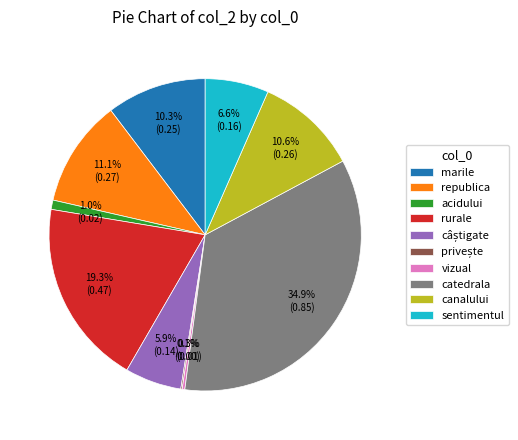

To the nearest percent, what is the average slice percentage?

10%